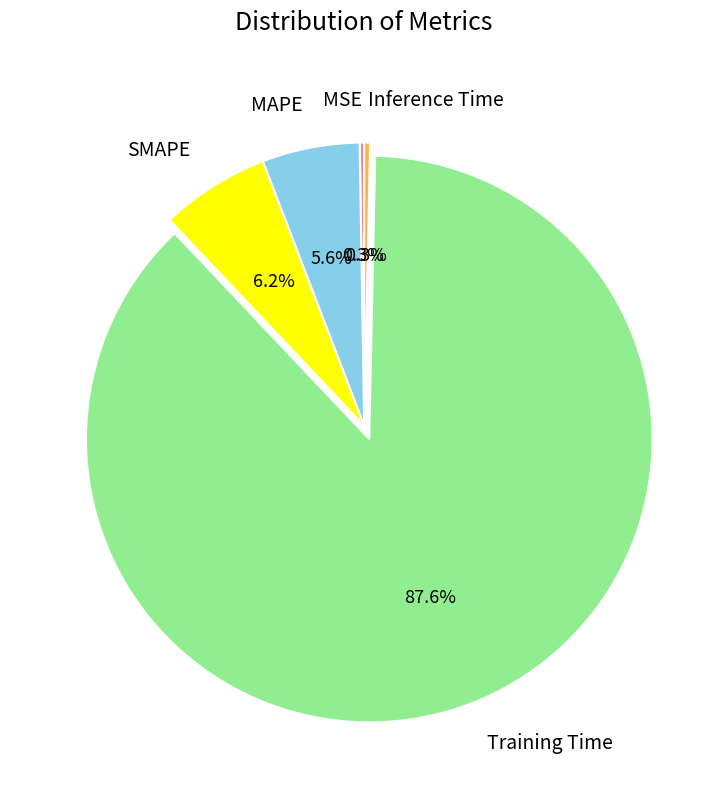

Is there a majority slice in this chart?

Yes